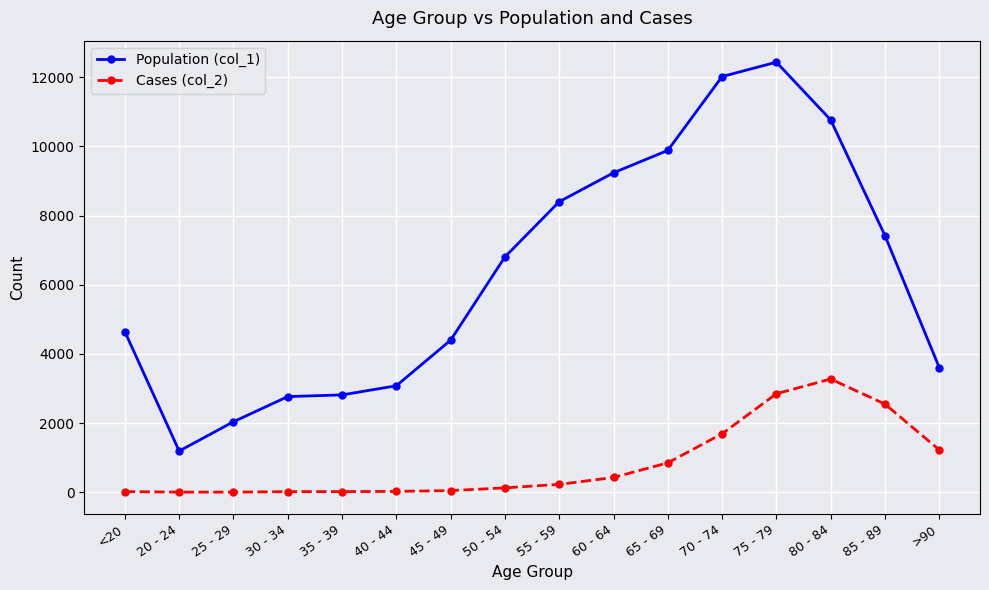

At 20 - 24, list the series in order from largest to smallest.

Population (col_1), Cases (col_2)